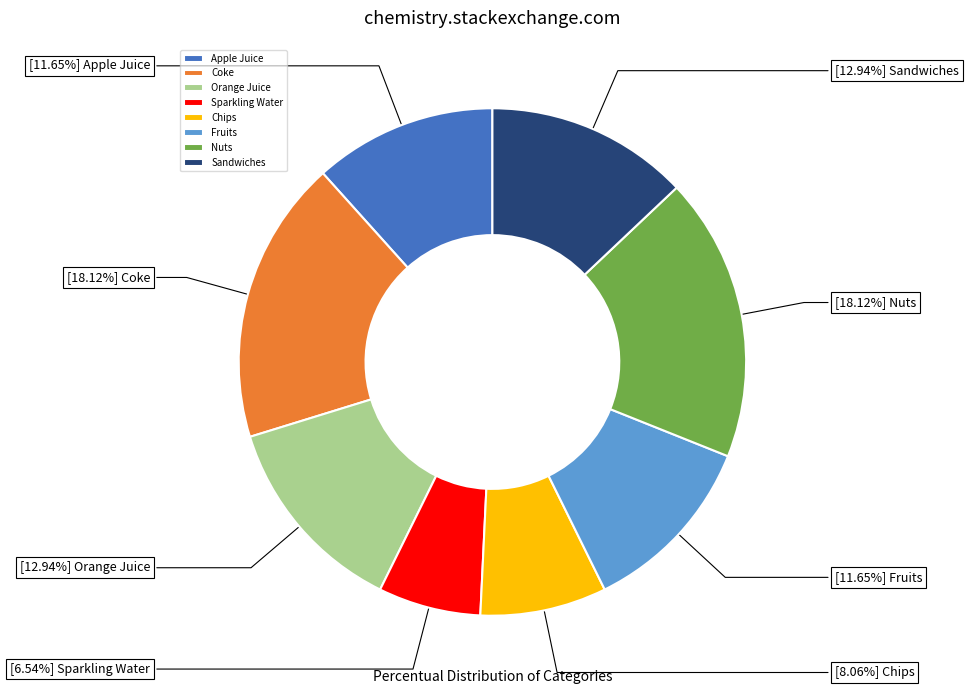

What percentage is the Sandwiches slice, to the nearest percent?

13%